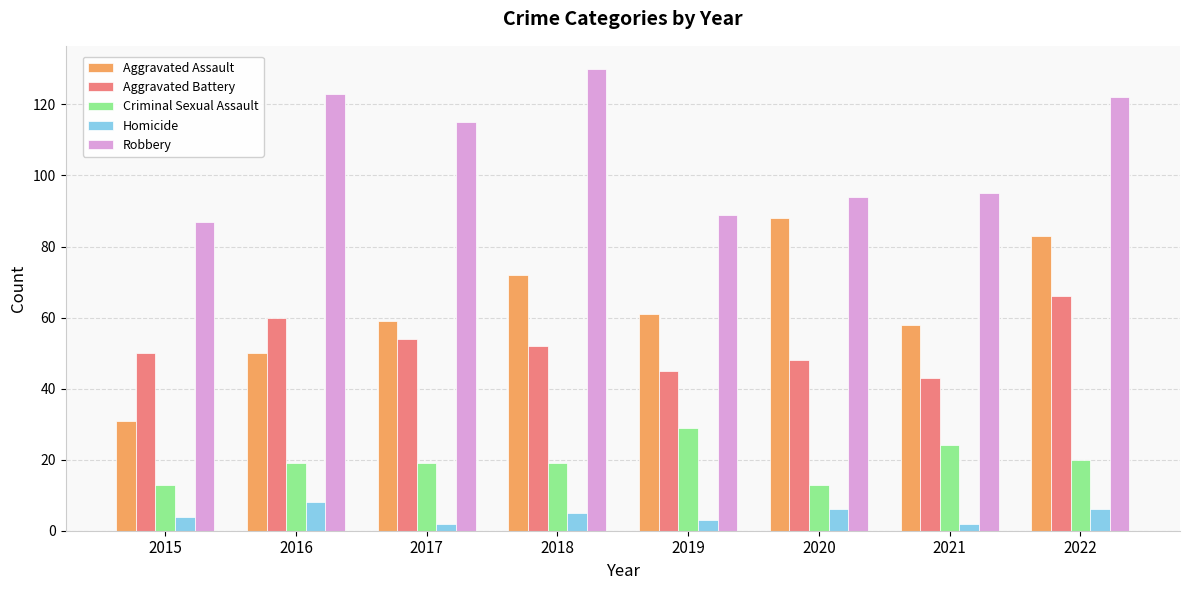

Which series has the largest total across all categories?

Robbery